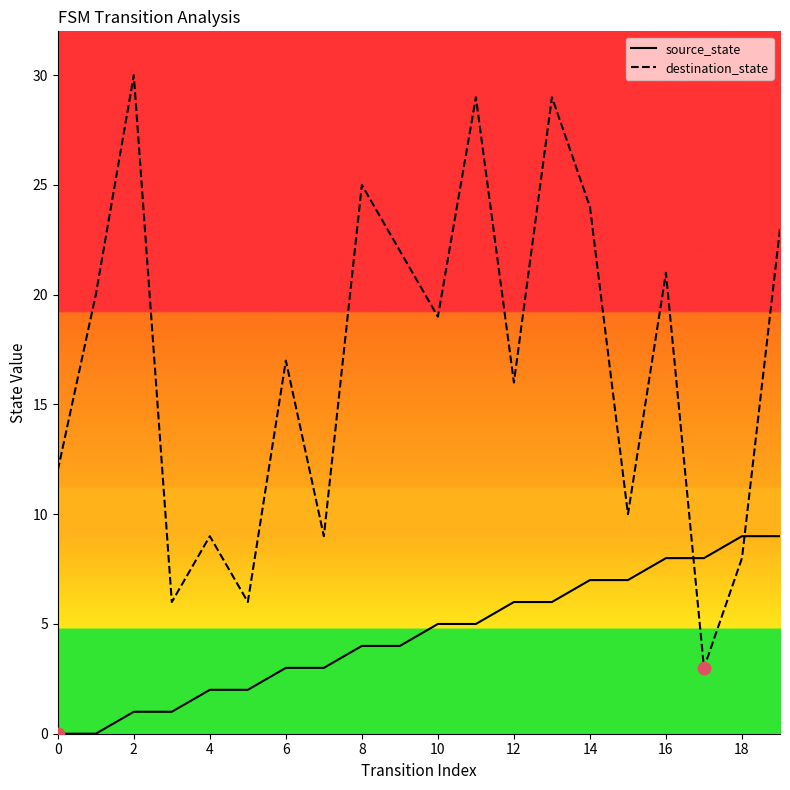

Which series has the largest range (max minus min)?

destination_state